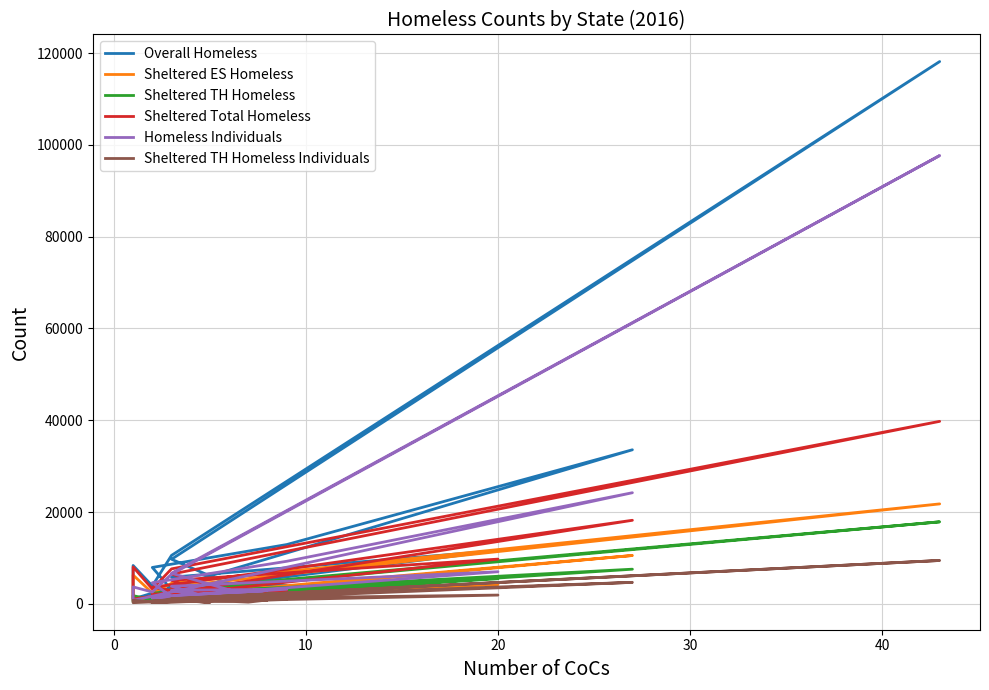

What is the difference between the maximum and minimum values in the Sheltered Total Homeless series?

38733